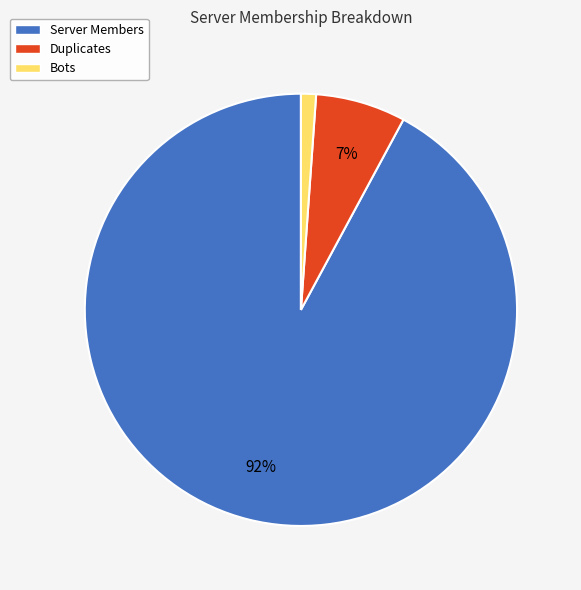

The Duplicates slice represents 1% of the pie. True or false?

False